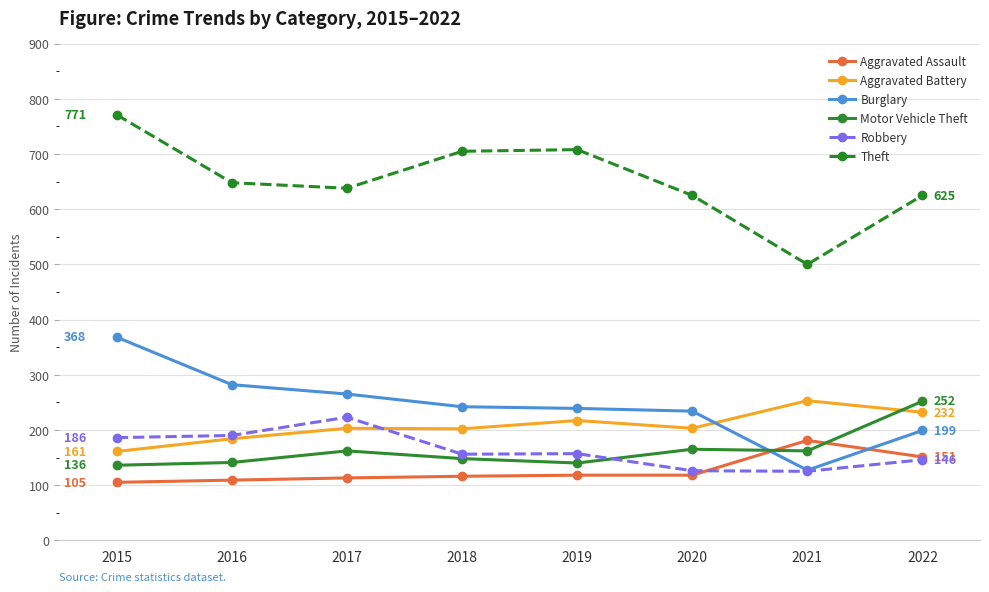

What are all the series names shown in the legend?

Aggravated Assault, Aggravated Battery, Burglary, Motor Vehicle Theft, Robbery, Theft